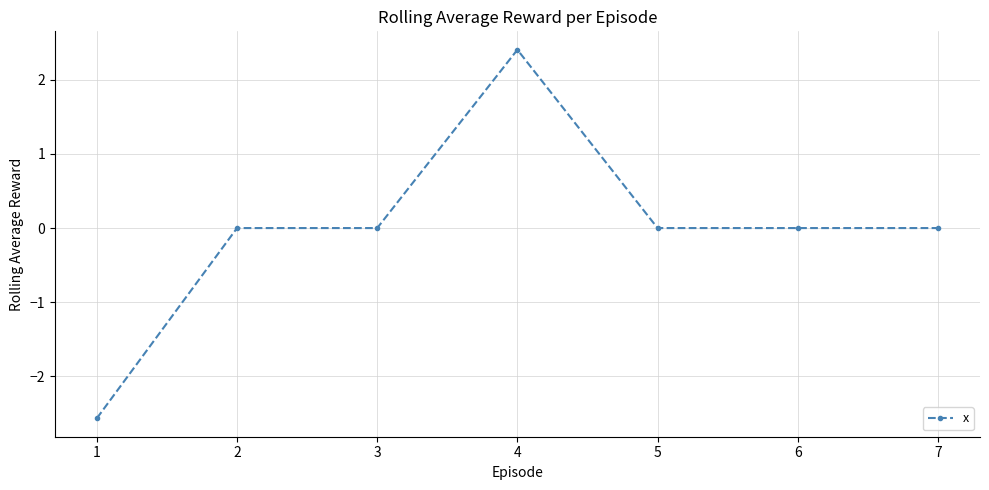

Count the values in the range 0 to 1.

5